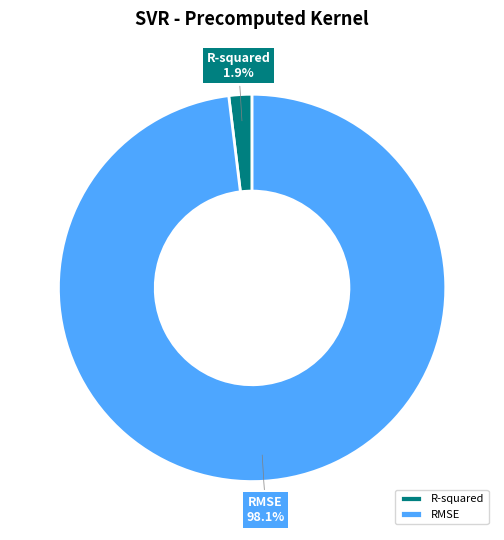

To the nearest percent, what is the combined percentage of RMSE and R-squared?

100%